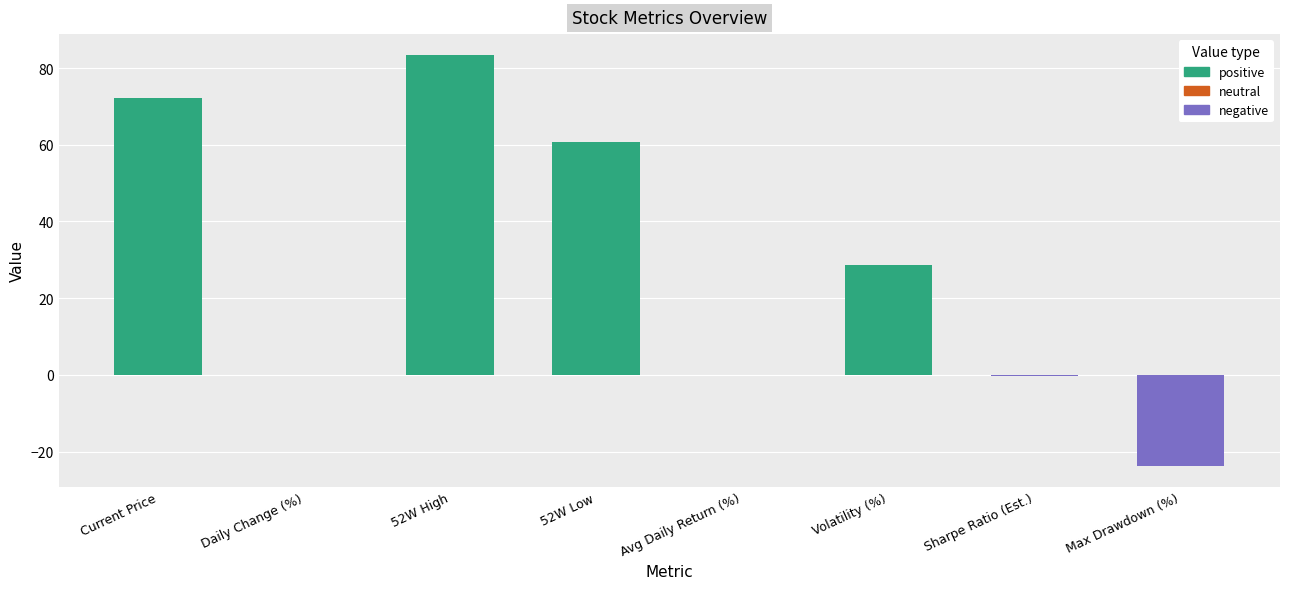

Is it true that the value at Sharpe Ratio (Est.) is -0.4?

True